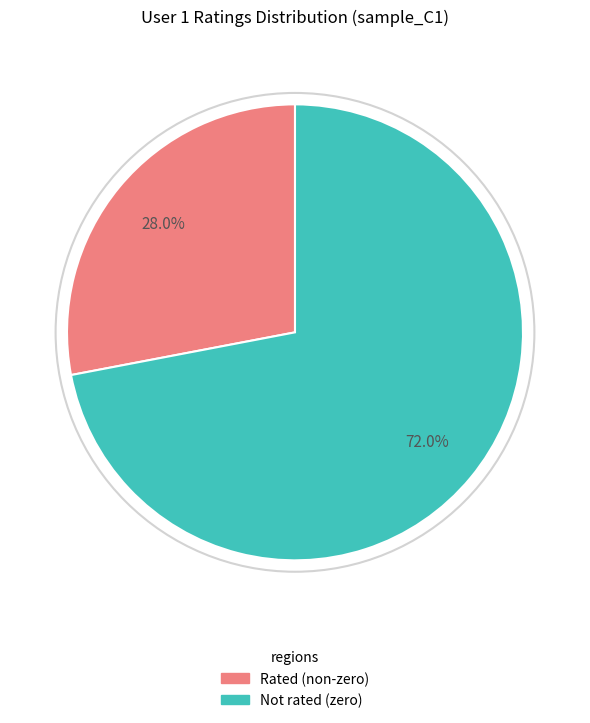

Is there any slice that represents more than half of the pie?

Yes